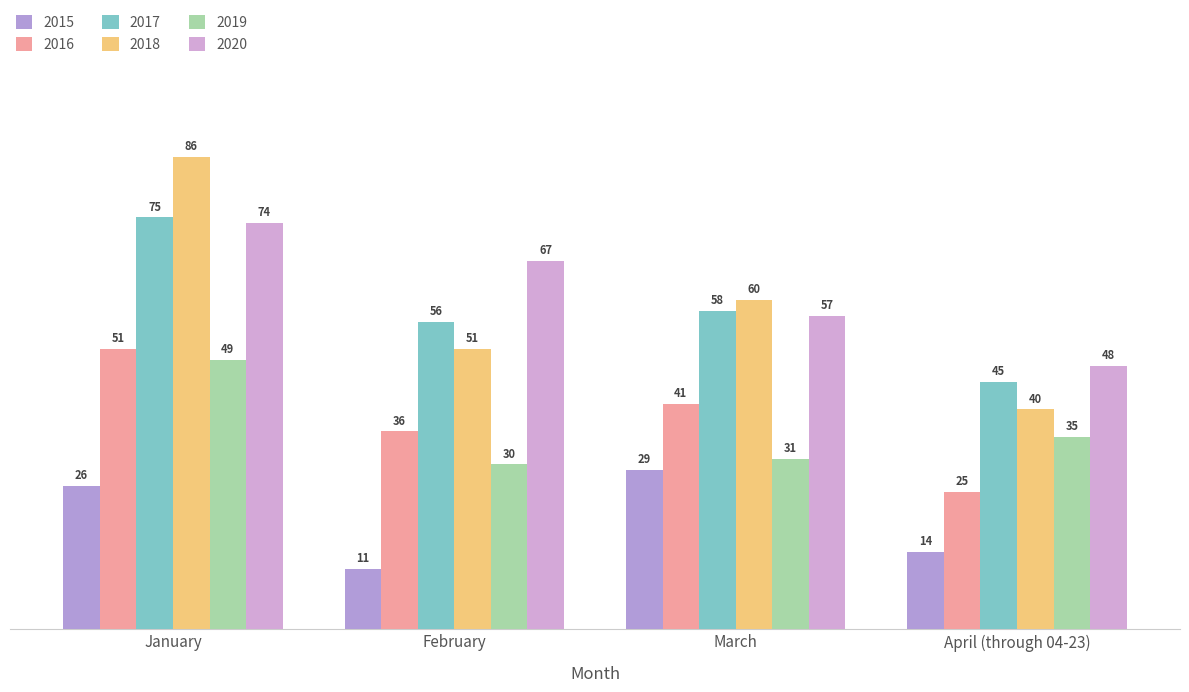

What position from the left is January?

1